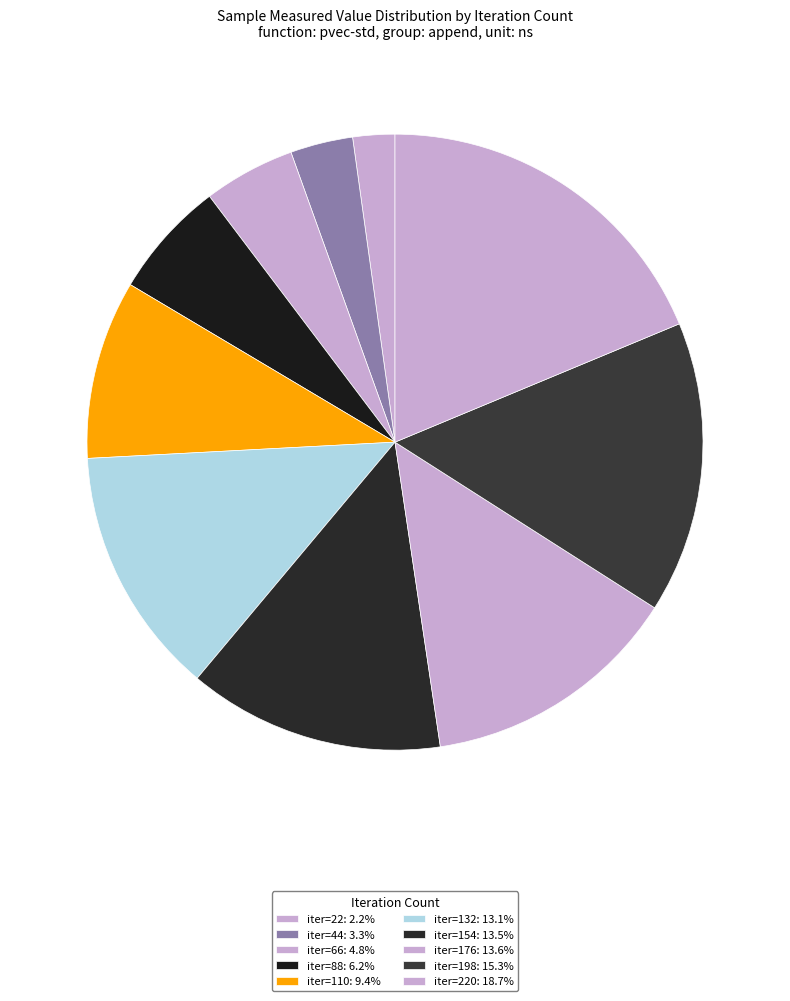

Which slice is the smallest?

22